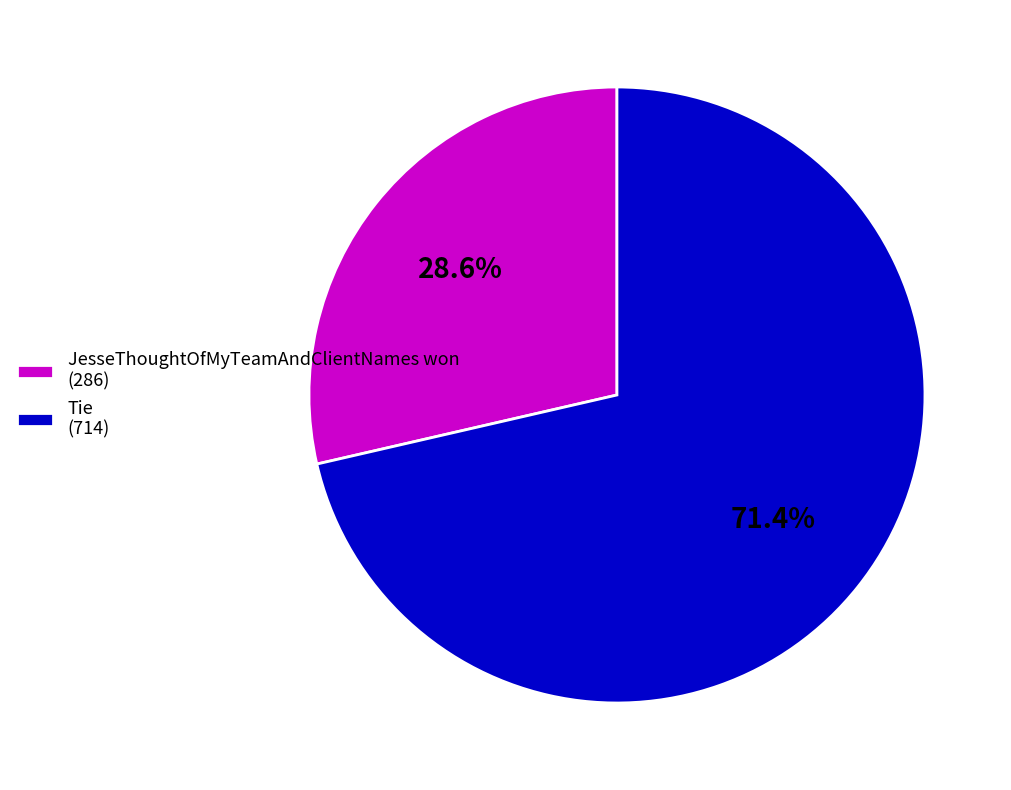

Which has a higher value, Tie (714) or JesseThoughtOfMyTeamAndClientNames won (286)?

Tie (714)